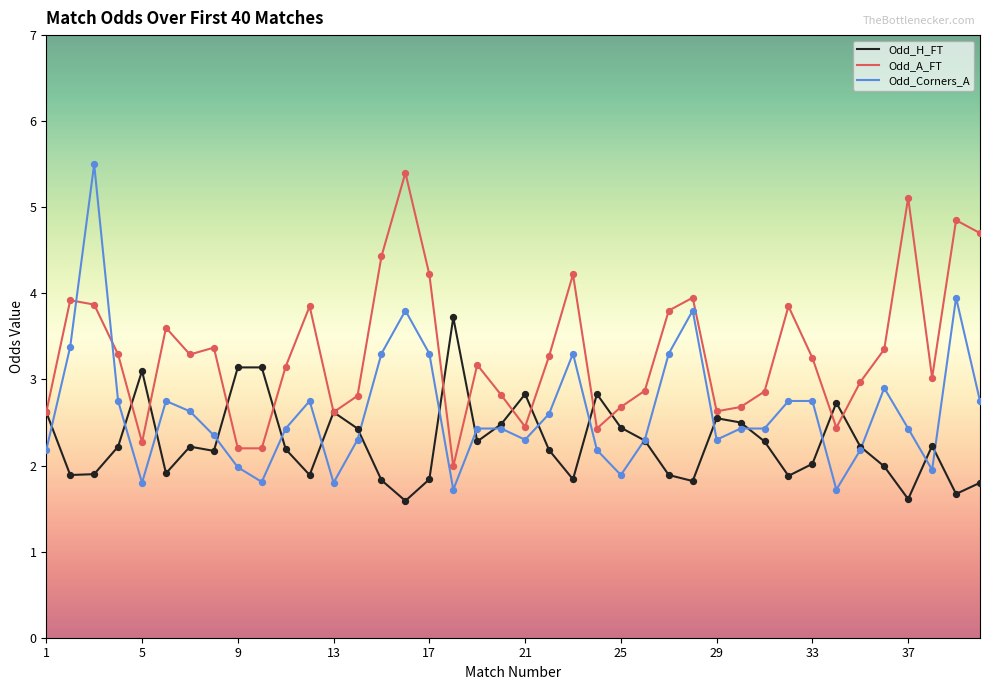

At how many categories does at least one series exceed 5?

3